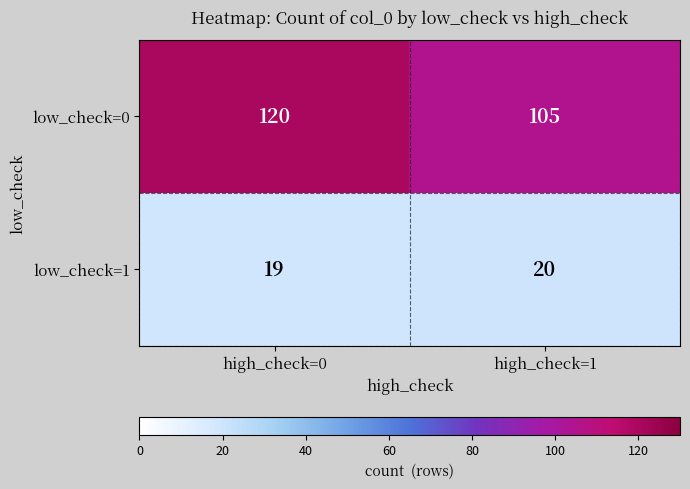

What is the approximate value of low_check=1 at high_check=1?

20